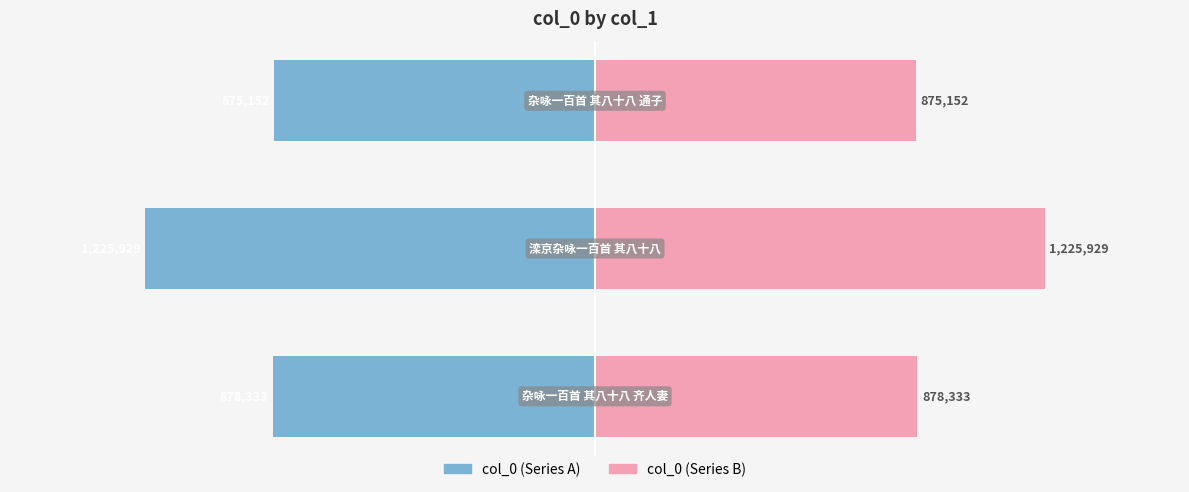

List the series in order of their overall mean, lowest first.

col_0 (left), col_0 (right)